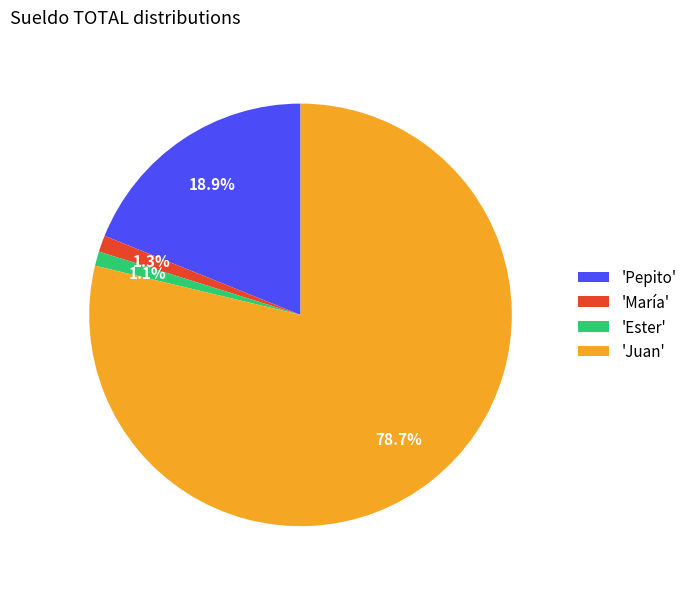

Do 'Pepito' and 'Ester' together represent more than half of the pie?

No